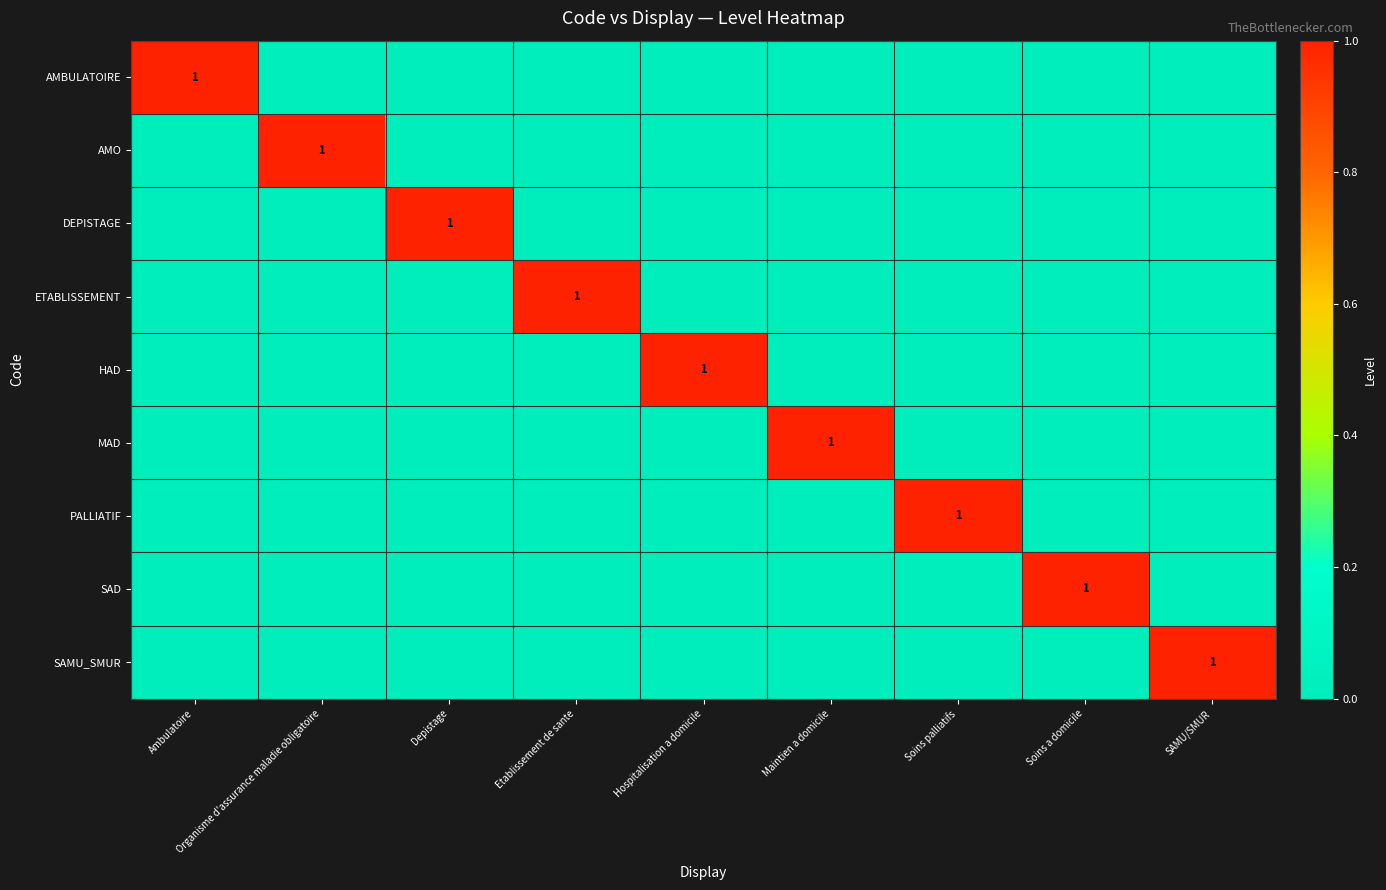

Which series has the largest total across all categories?

AMBULATOIRE